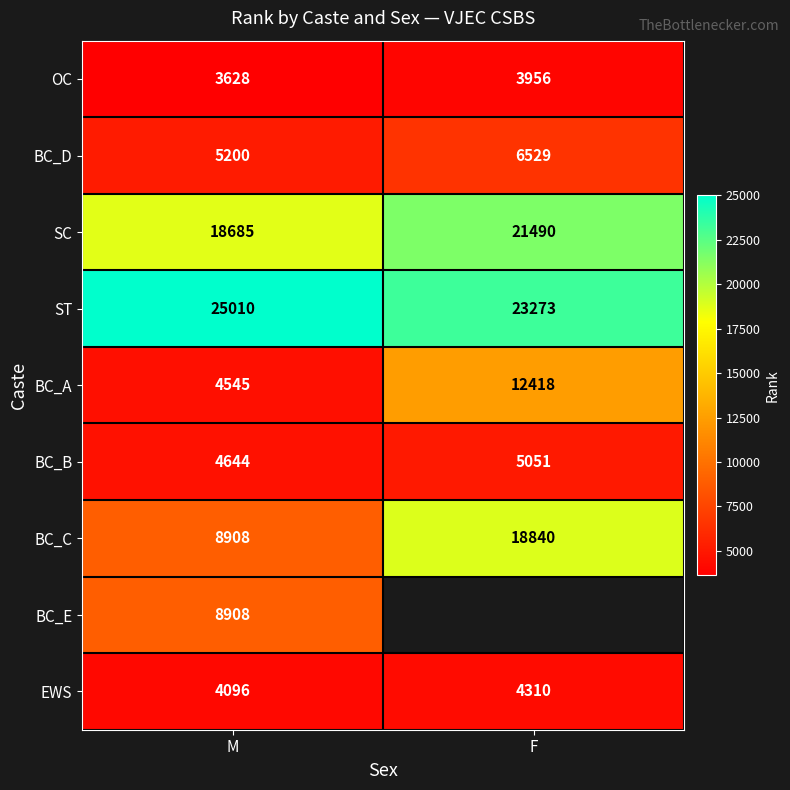

Is the value of OC at M greater than the value of EWS at F?

No